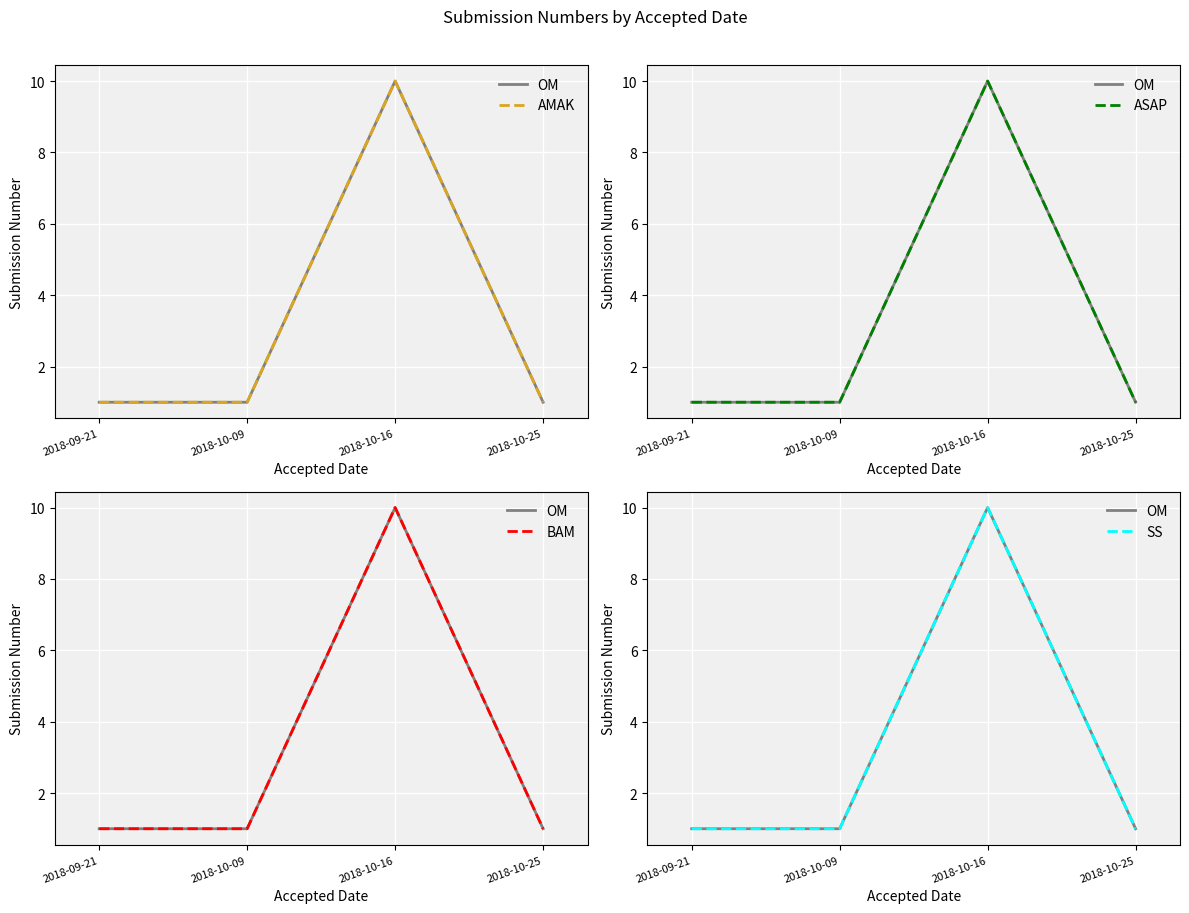

Reading left to right, transcribe all the data shown in this chart.

OM: 1	1	10	1
AMAK: 1	1	10	1
ASAP: 1	1	10	1
BAM: 1	1	10	1
SS: 1	1	10	1